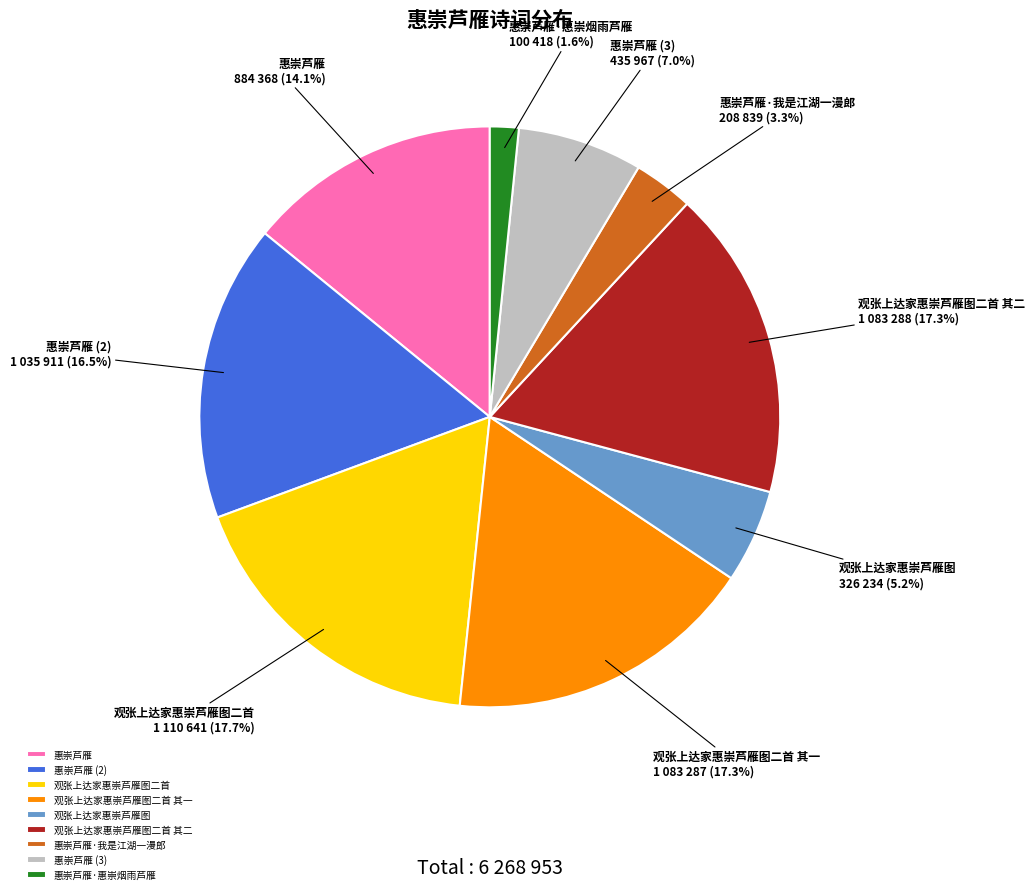

Count the number of slices in the pie.

9